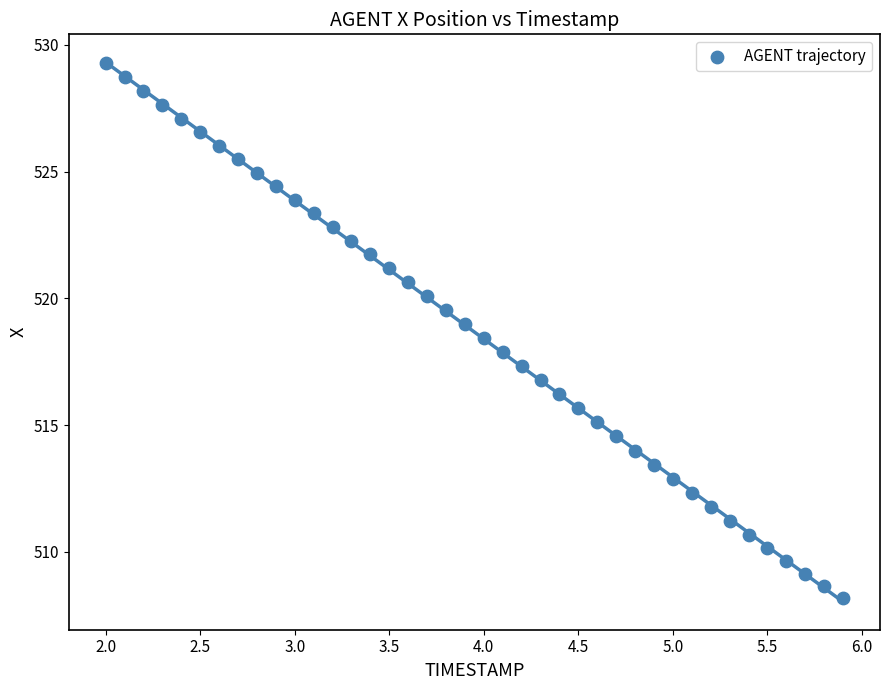

What is the range of X values (max minus min)?

3.9